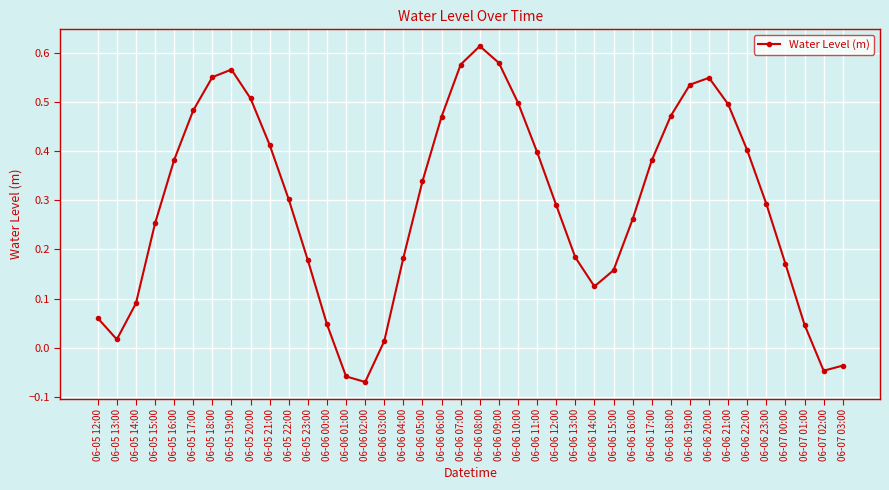

What is the label of the 31st point from the right?

06-05 21:00